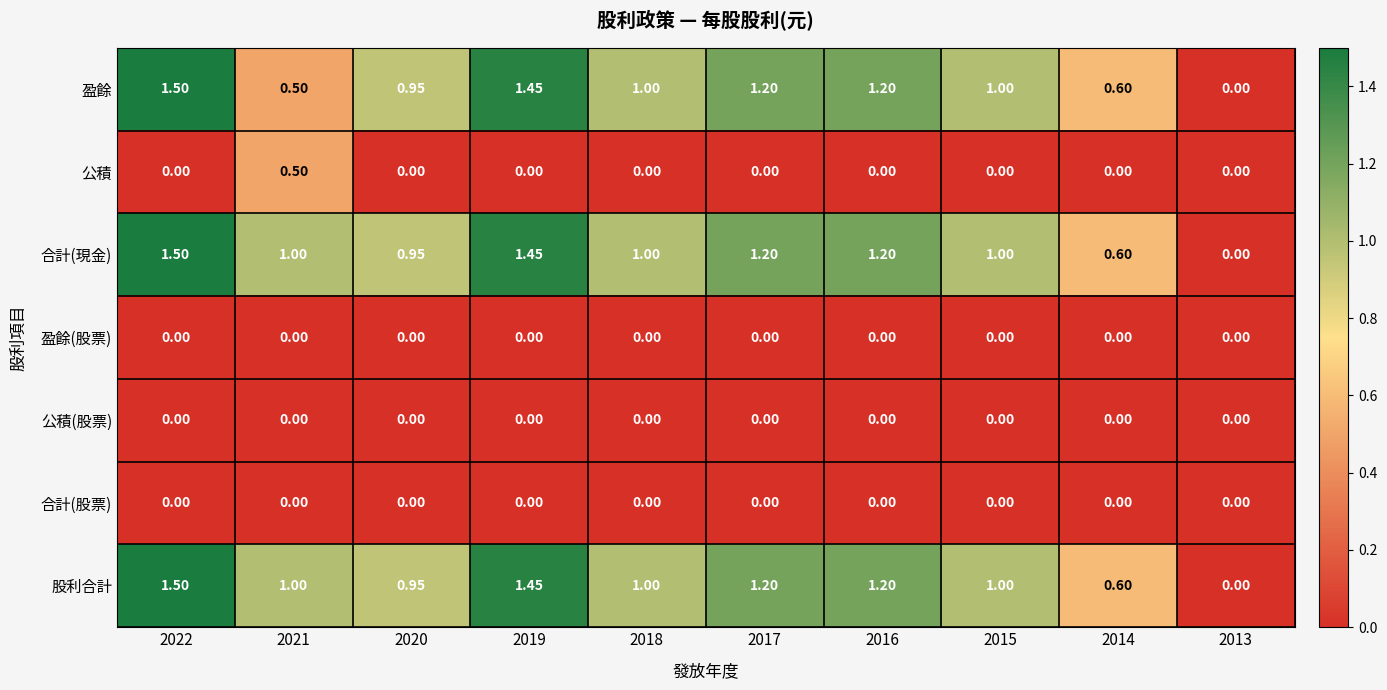

Which series has the largest total across all categories?

合計(現金)